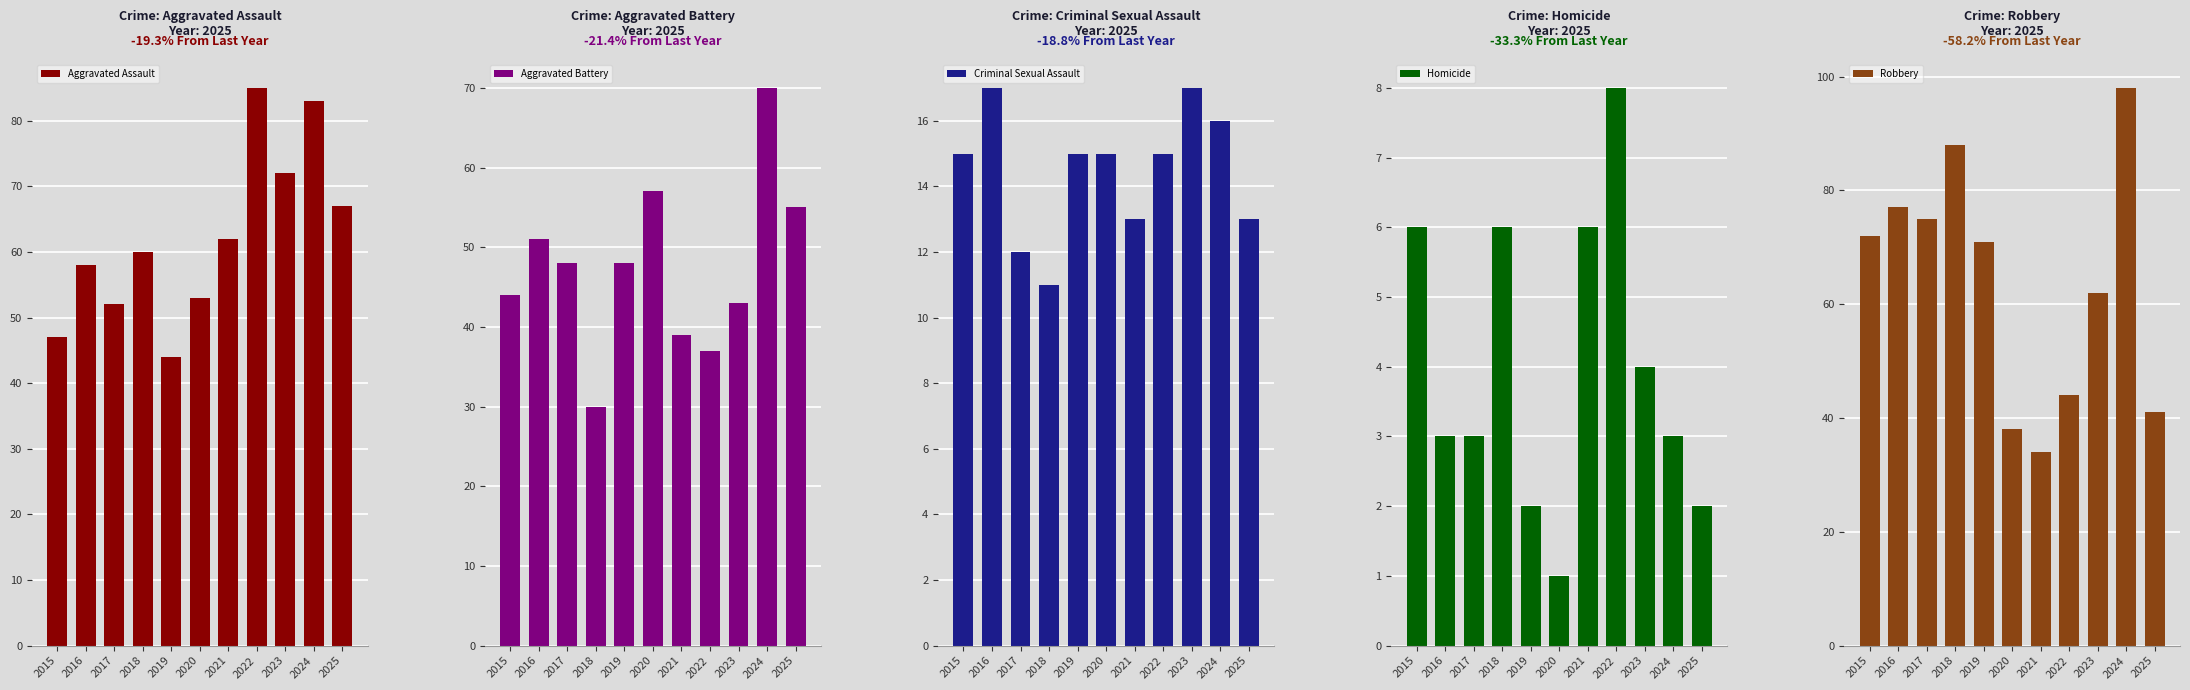

At which category does the chart reach its peak across all series?

2024